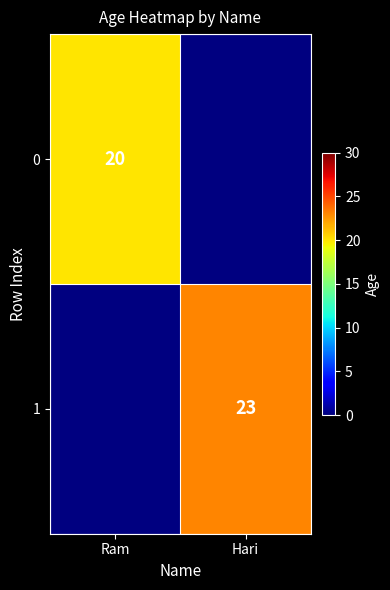

Is it true that 0 equals 20 at Ram?

True